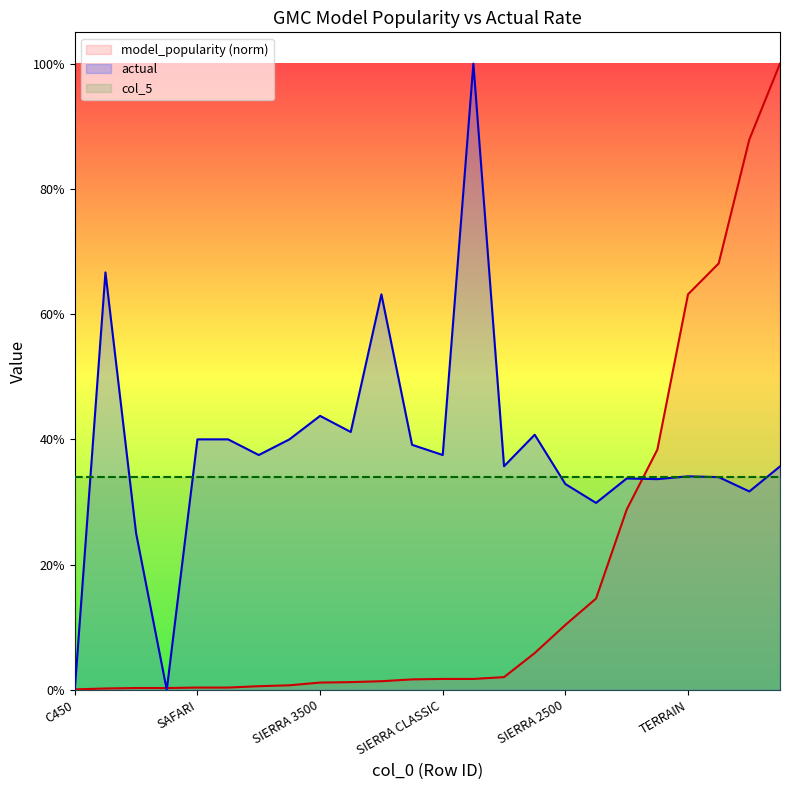

Reading right to left, transcribe all the data shown in this chart.

model_popularity: 1.0	0.9	0.7	0.6	0.4	0.3	0.1	0.1	0.1	0.0	0.0	0.0	0.0	0.0	0.0	0.0	0.0	0.0	0.0	0.0	0.0	0.0	0.0	0.0
actual: 0.4	0.3	0.3	0.3	0.3	0.3	0.3	0.3	0.4	0.4	1.0	0.4	0.4	0.6	0.4	0.4	0.4	0.4	0.4	0.4	0.0	0.2	0.7	0.0